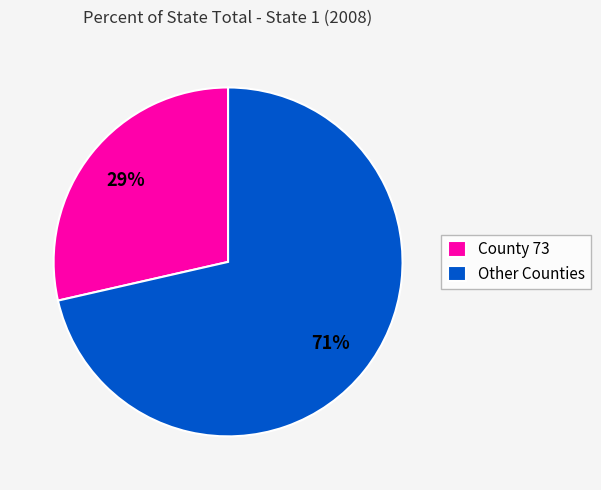

To the nearest percent, what percentage of the pie is County 73?

29%